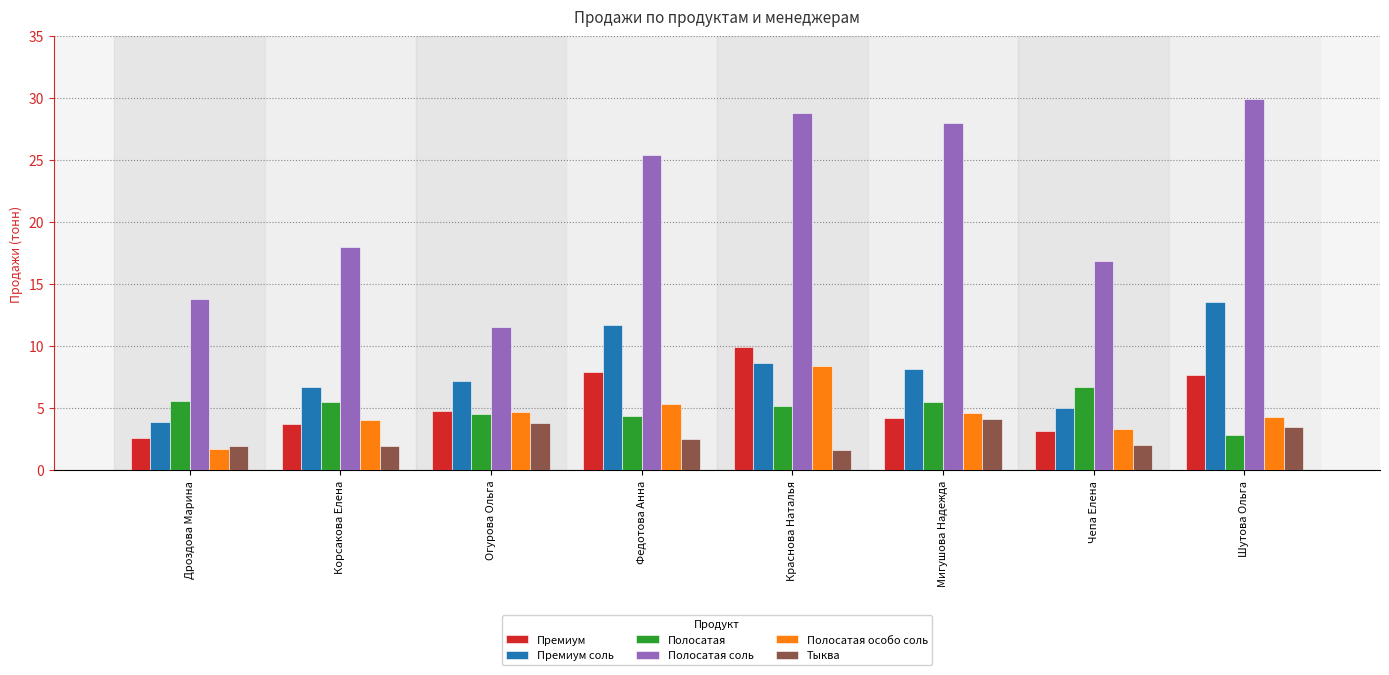

Which series changed the most between Чепа Елена and Шутова Ольга?

Полосатая соль